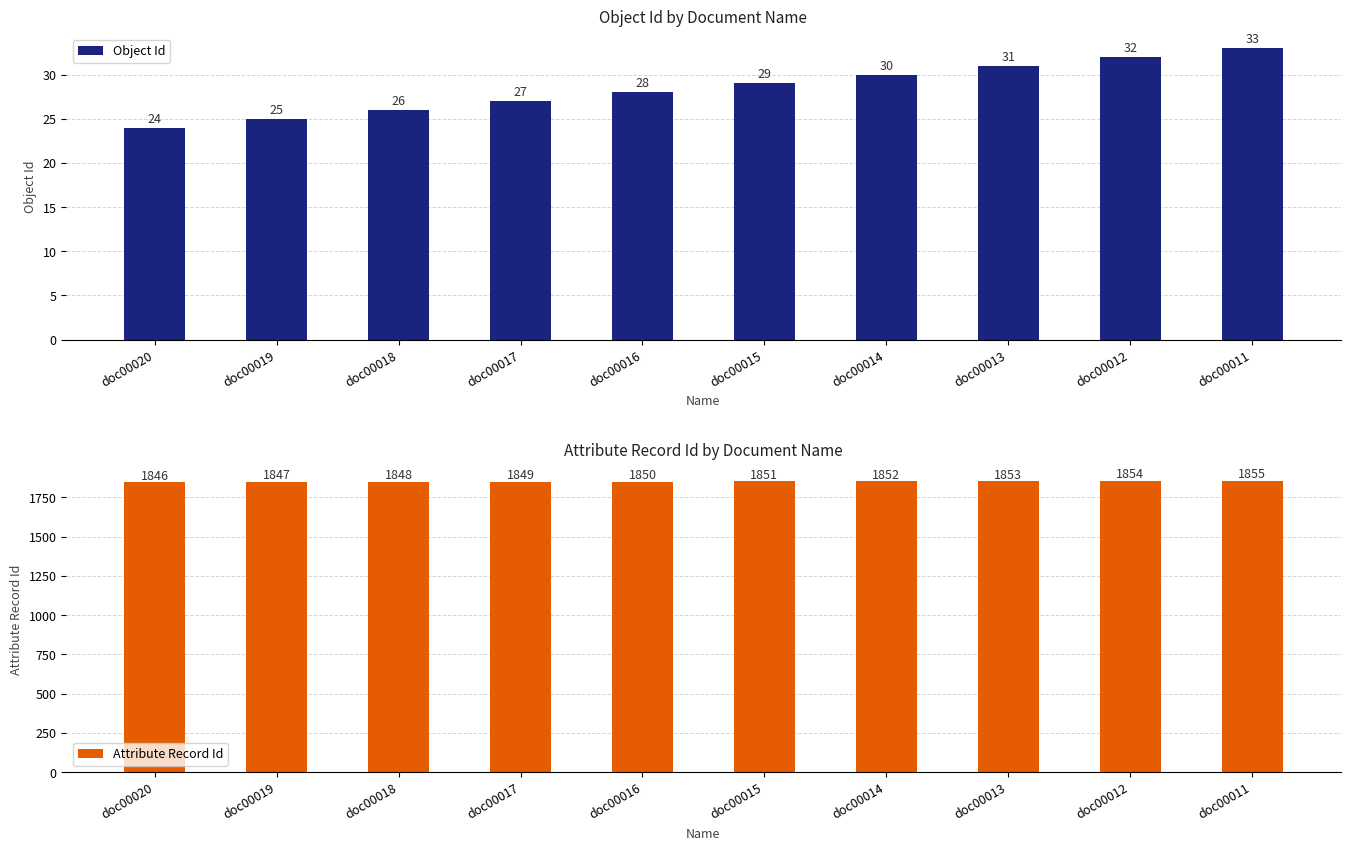

The value of Attribute Record Id at doc00020 is 923. True or false?

False